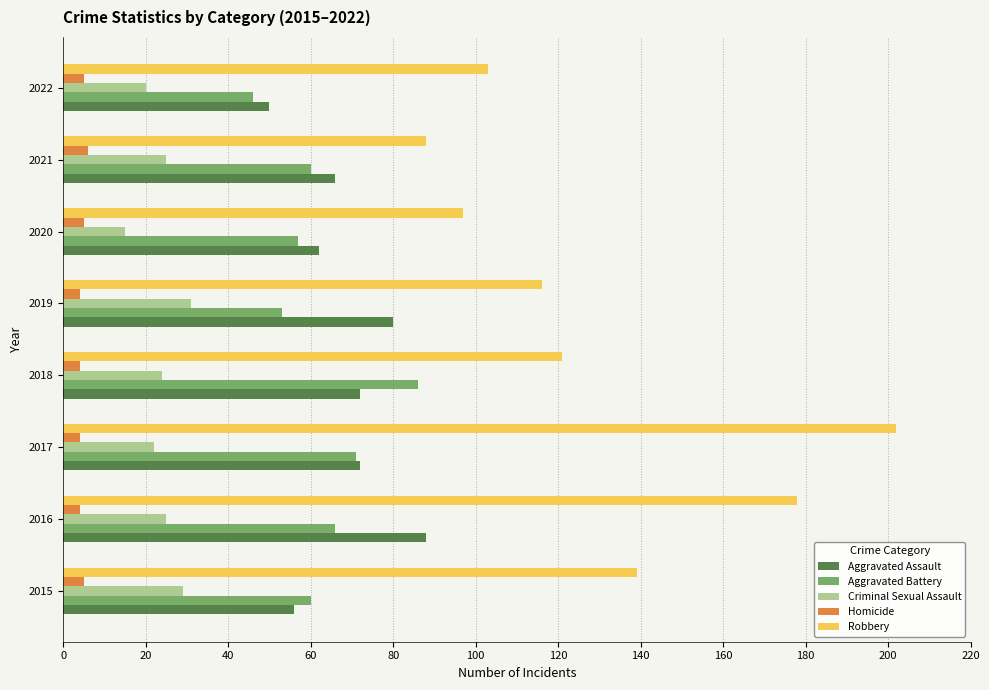

Is it true that Criminal Sexual Assault equals 15 at 2020?

True